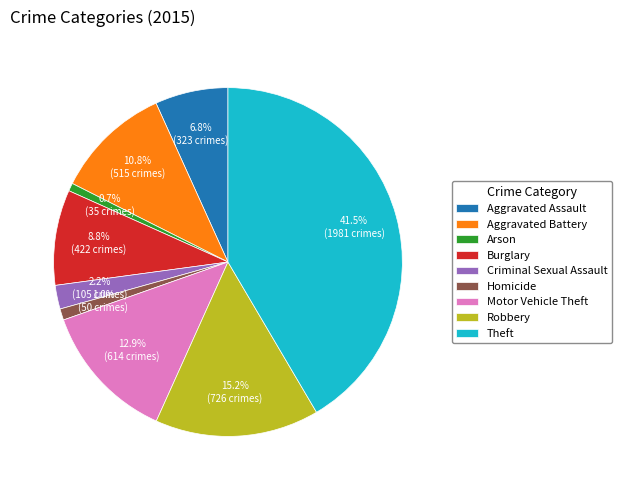

How many slices are in this pie chart?

9